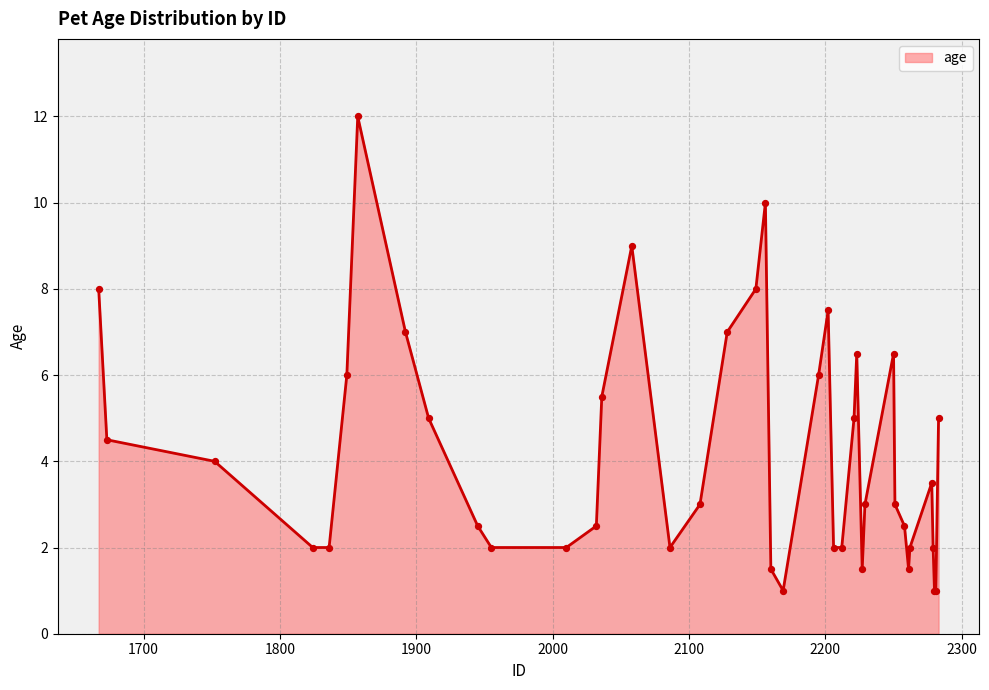

What is the greatest value displayed?

12.0